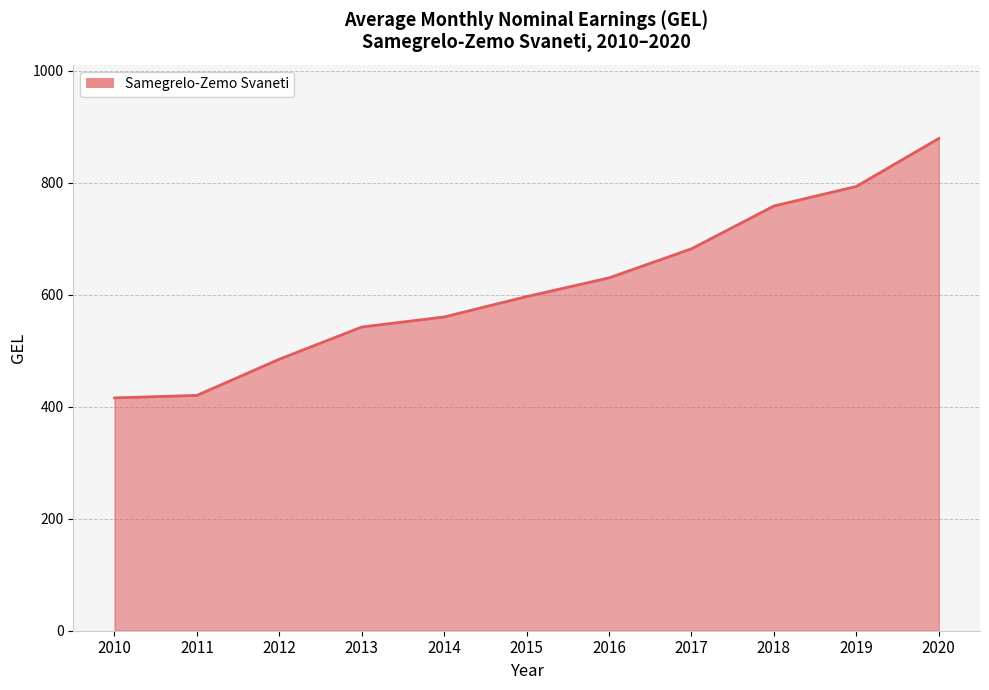

Approximately how many times larger is the value at 2014 compared to 2019?

0.7